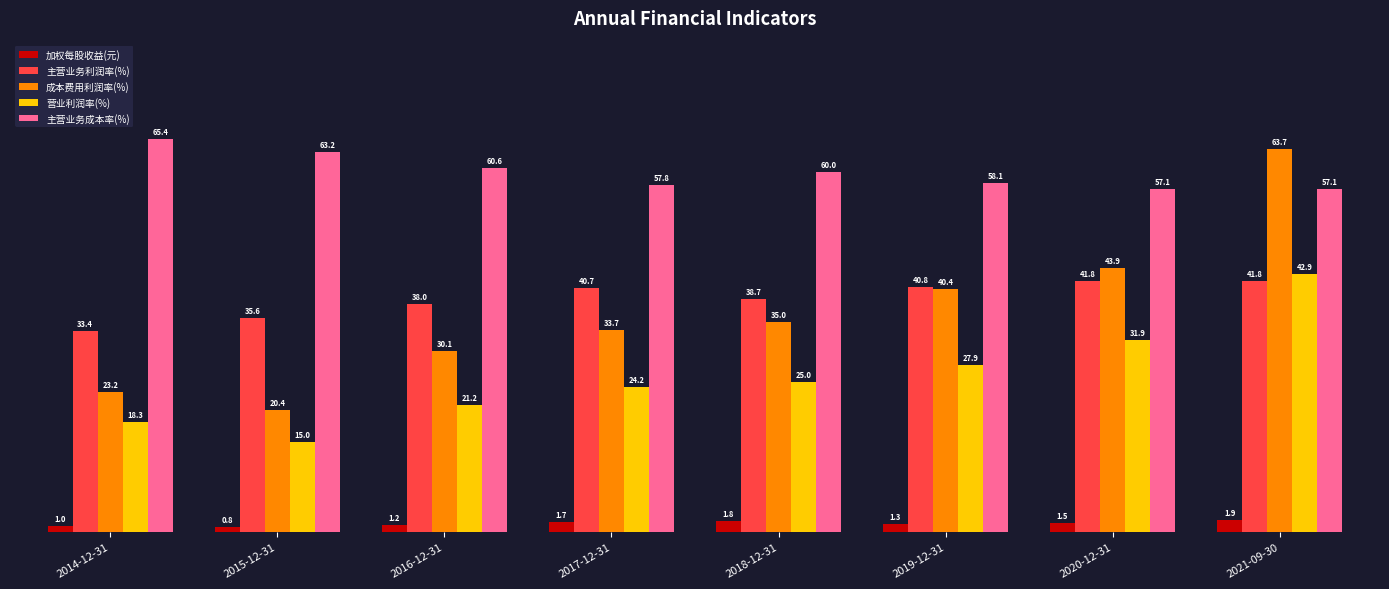

The 主营业务利润率(%) series shows 55.8 at 2016-12-31. True or false?

False